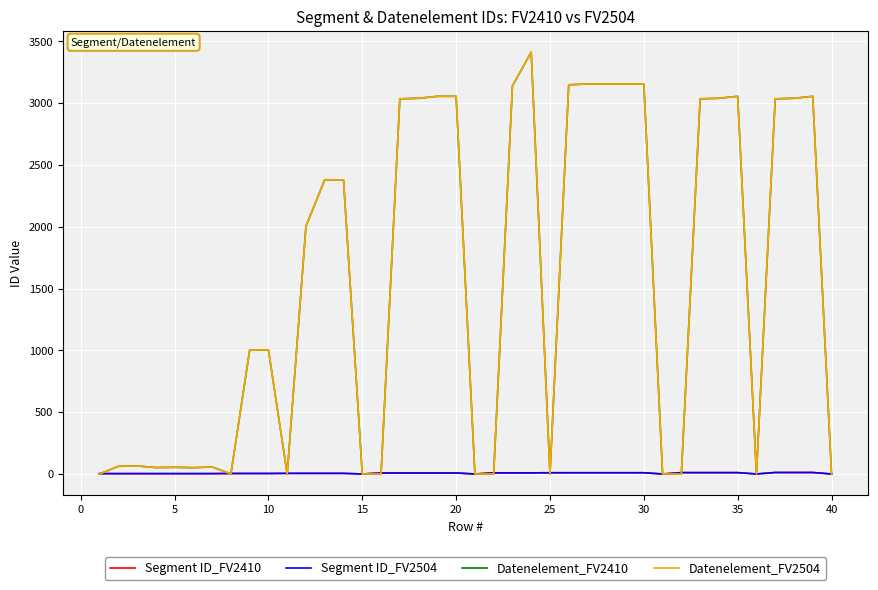

What is the difference between the maximum and minimum values in the Datenelement_FV2410 series?

3412